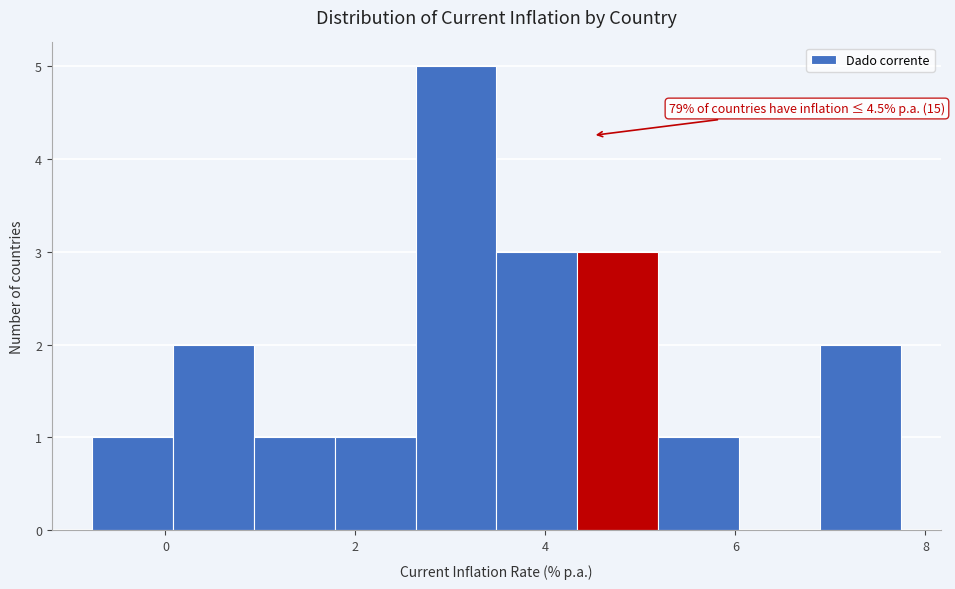

Which range on the x-axis has the tallest bar?

2.6 to 3.4